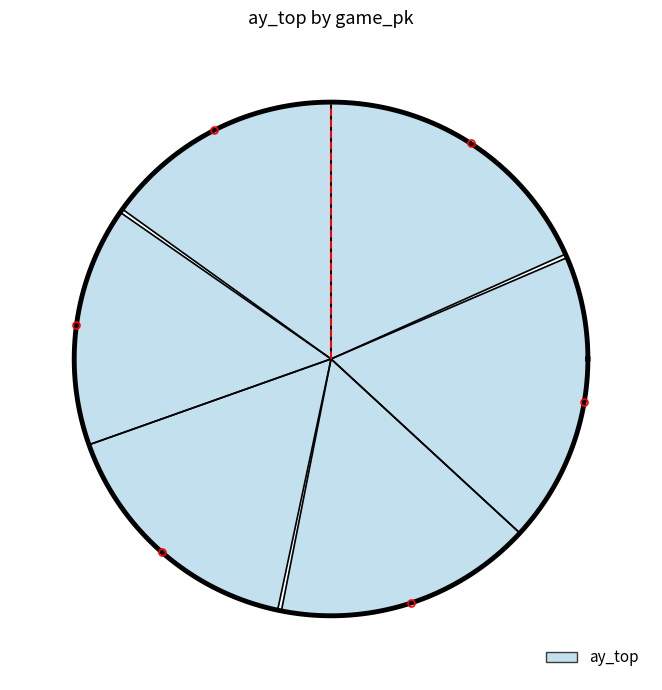

How much of the chart is everything except 777414?

63.1%